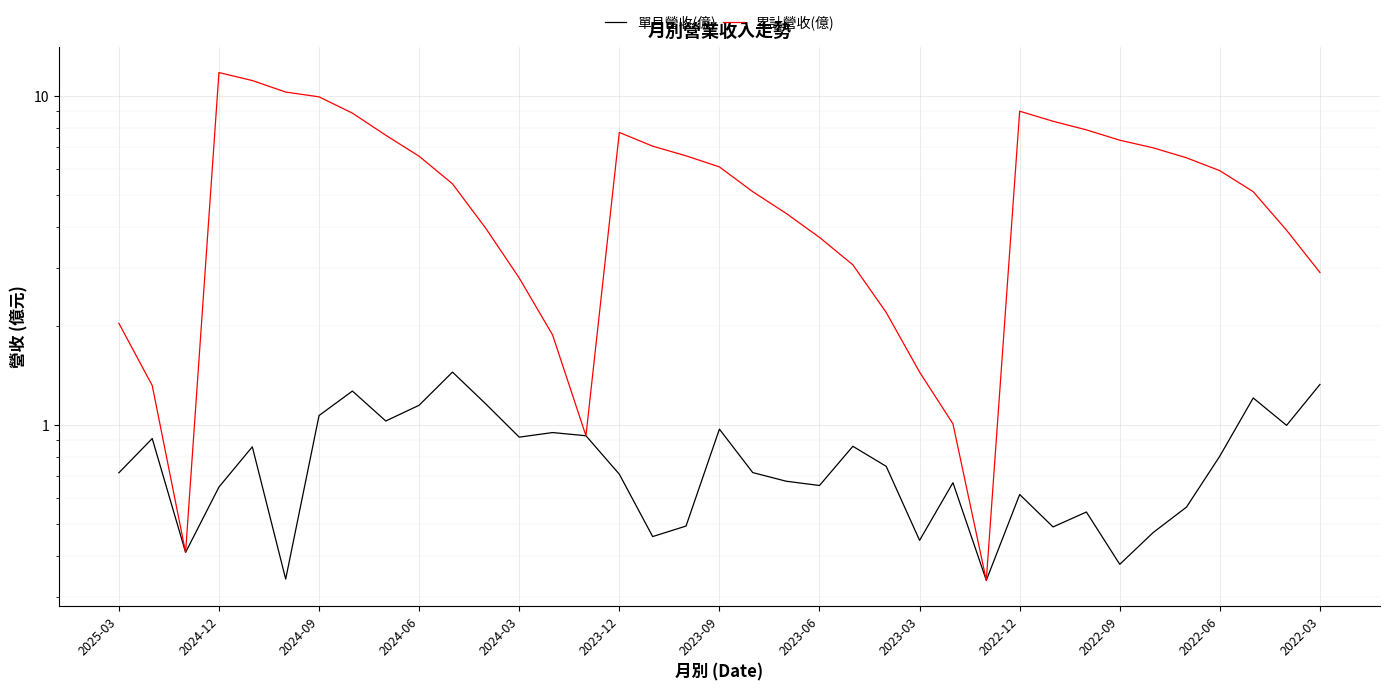

True or false: 累計營收(億) and 單月營收(億) intersect in this chart.

False